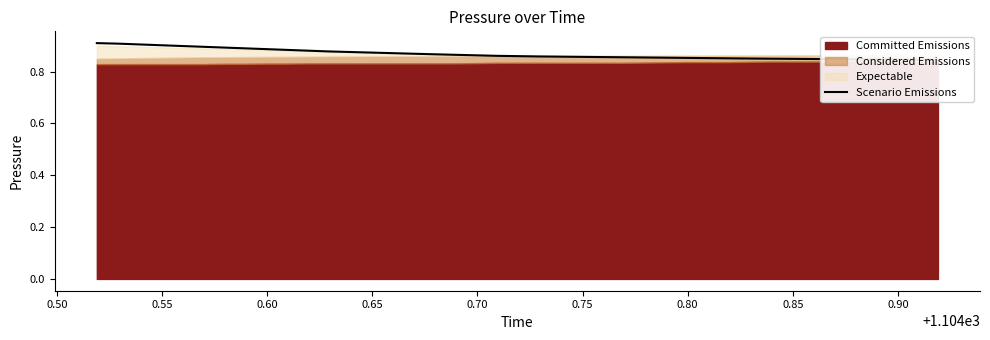

What is the greatest value displayed?

0.9